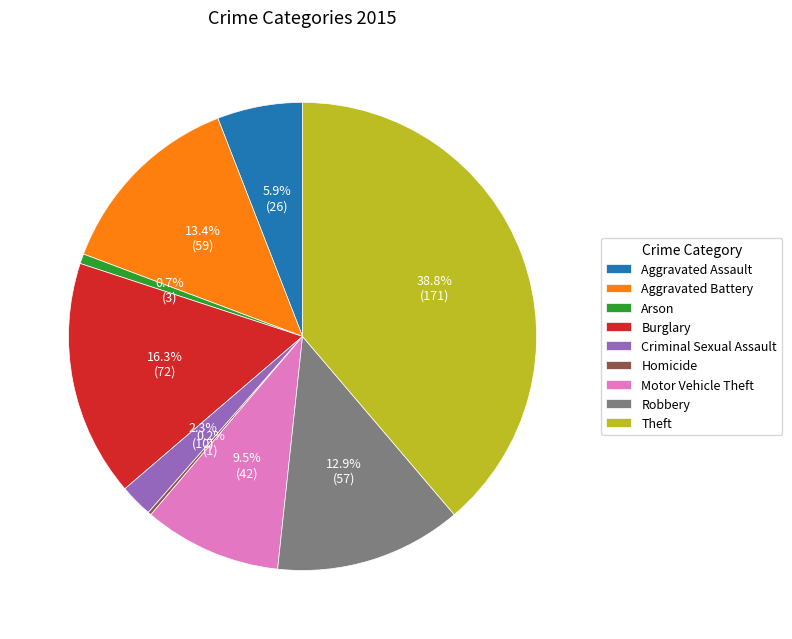

To the nearest percent, what is the combined percentage of Aggravated Assault and Burglary?

22%